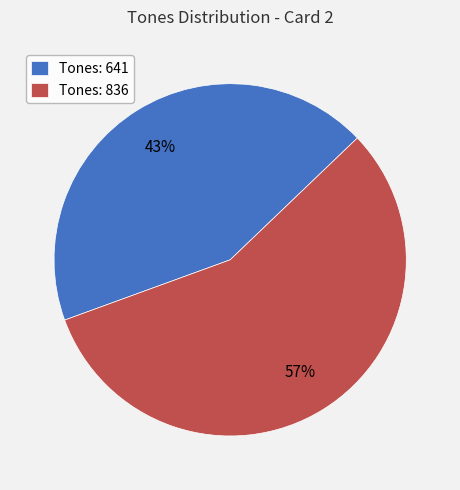

To the nearest percent, what is the average slice percentage?

50%